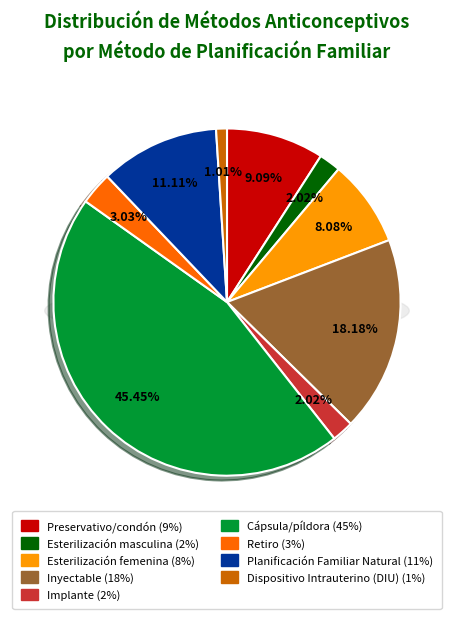

The Implante slice represents 2% of the pie. True or false?

True